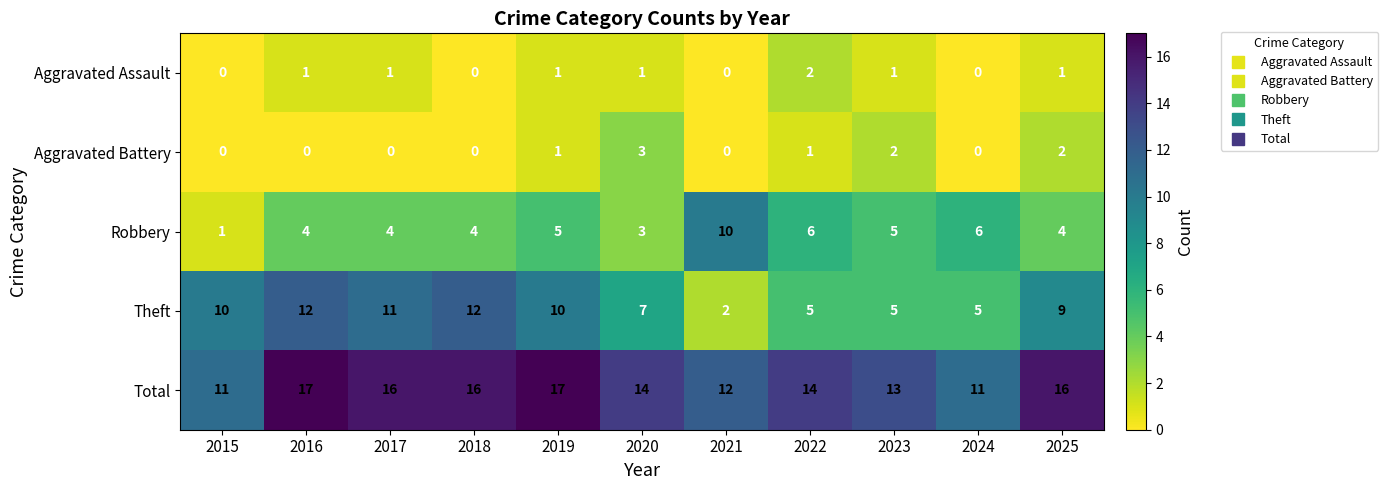

How many values in the Total series are below 14?

4